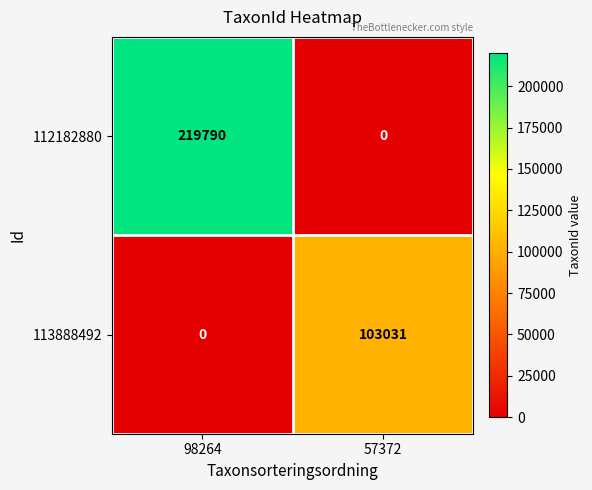

Reading left to right, extract all data points from this chart.

112182880: 219790	0
113888492: 0	103031